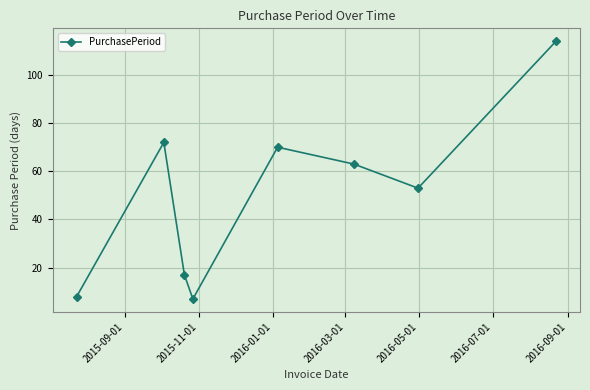

What is the value of the 5th point from the left?

70